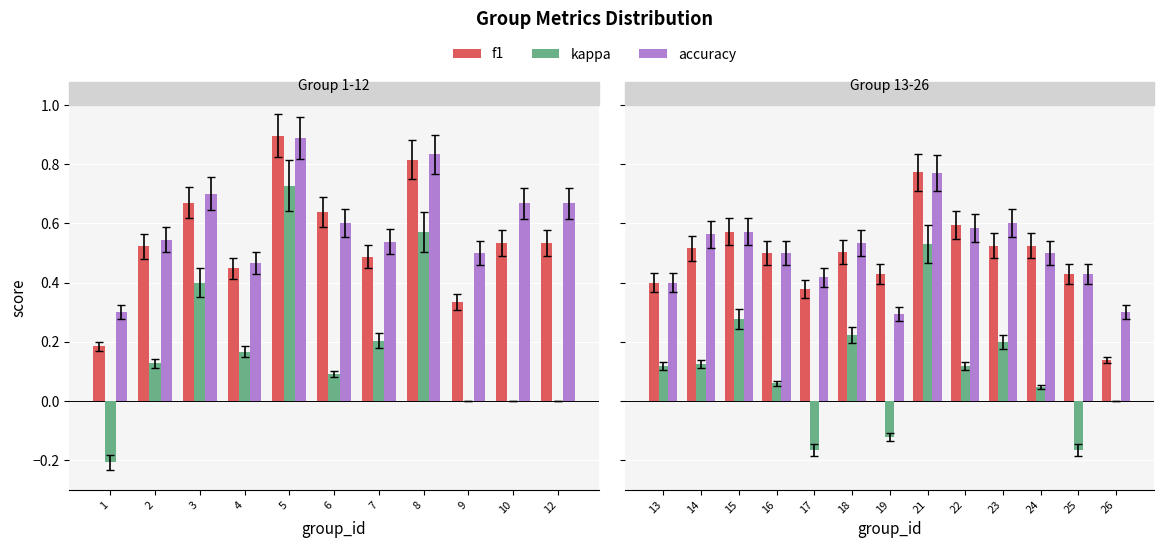

What is the value of the accuracy bar at the 1st from the left?

0.4